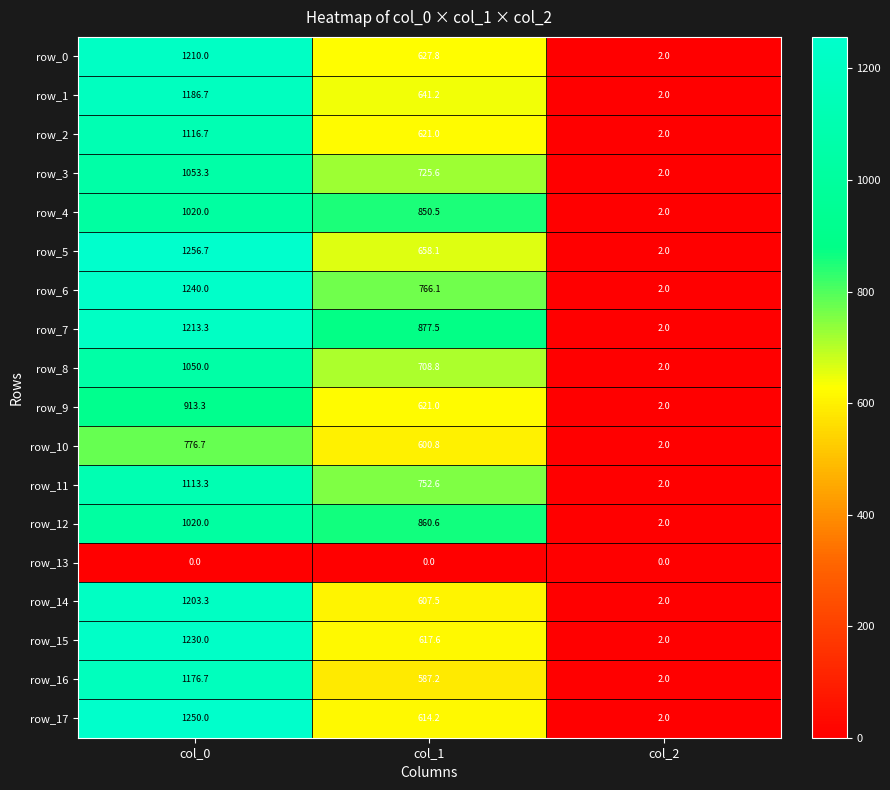

What value does the row_15 series have at col_1?

617.6